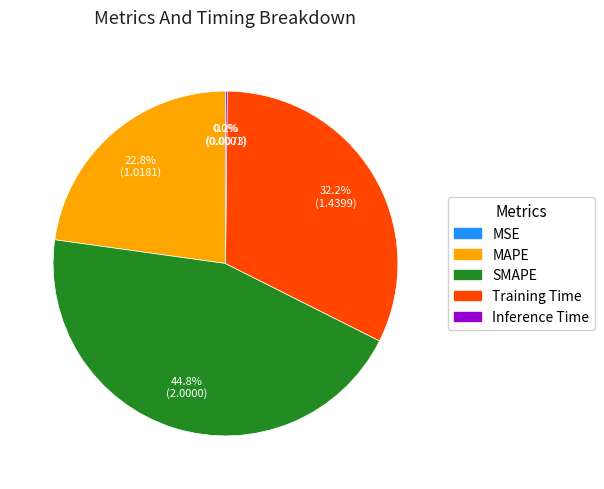

To the nearest percent, what is the difference between the largest and smallest slice percentages?

45%